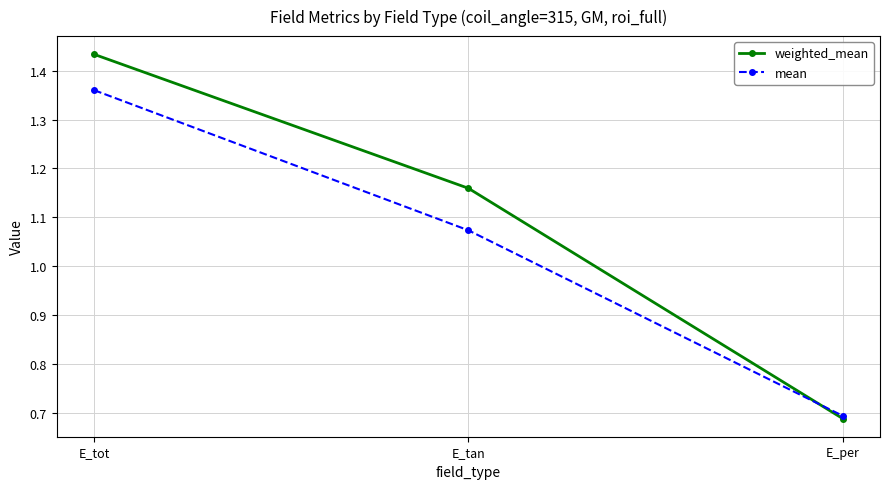

At which category does the chart reach its peak across all series?

E_tot